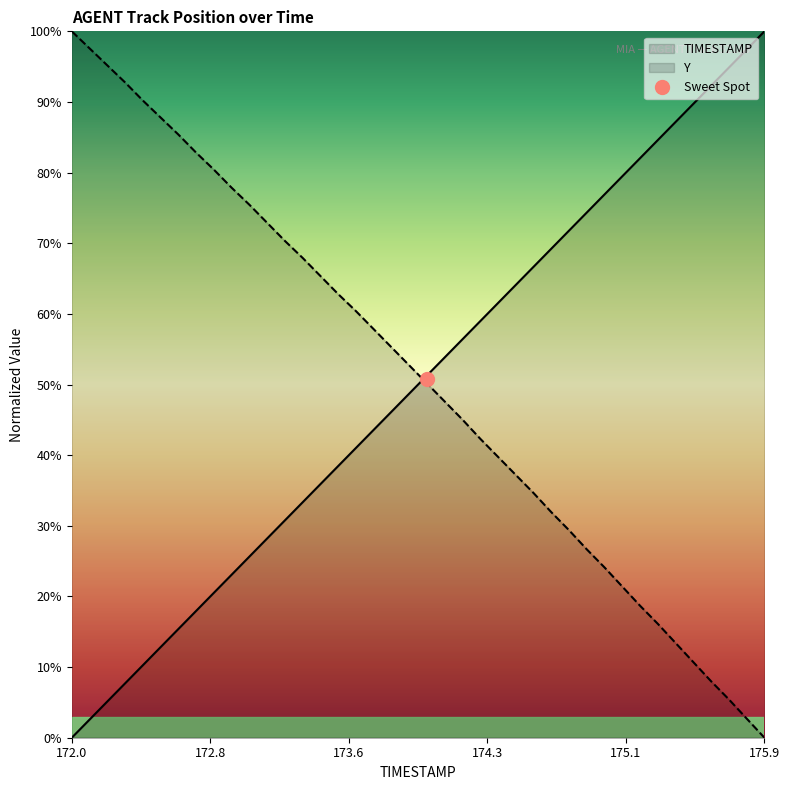

Reading left to right, transcribe all the data shown in this chart.

TIMESTAMP: 0.0	2.6	5.1	7.7	10.3	12.8	15.4	17.9	20.5	23.1	25.6	28.2	30.8	33.3	35.9	38.5	41.0	43.6	46.2	48.7	51.3	53.8	56.4	59.0	61.5	64.1	66.7	69.2	71.8	74.4	76.9	79.5	82.1	84.6	87.2	89.7	92.3	94.9	97.4	100.0
Y: 100.0	97.6	95.2	92.8	90.2	87.8	85.4	82.8	80.4	77.9	75.5	72.9	70.3	67.9	65.4	62.8	60.4	57.8	55.3	52.7	50.2	47.6	45.0	42.3	39.8	37.2	34.6	31.9	29.4	26.7	24.1	21.4	18.7	16.1	13.4	10.7	8.0	5.4	2.7	0.0